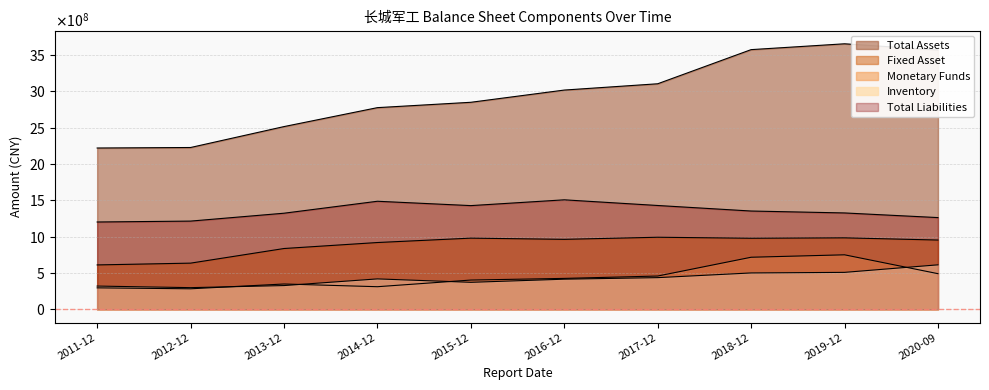

Does the chart have visible grid lines?

Yes